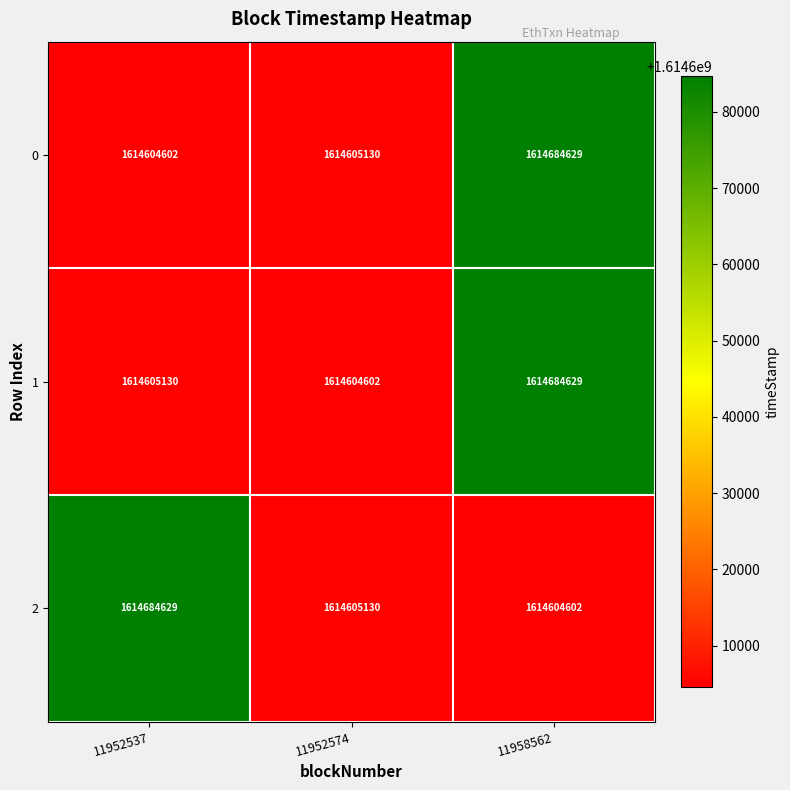

What is the average value of the 1 series?

1614631454